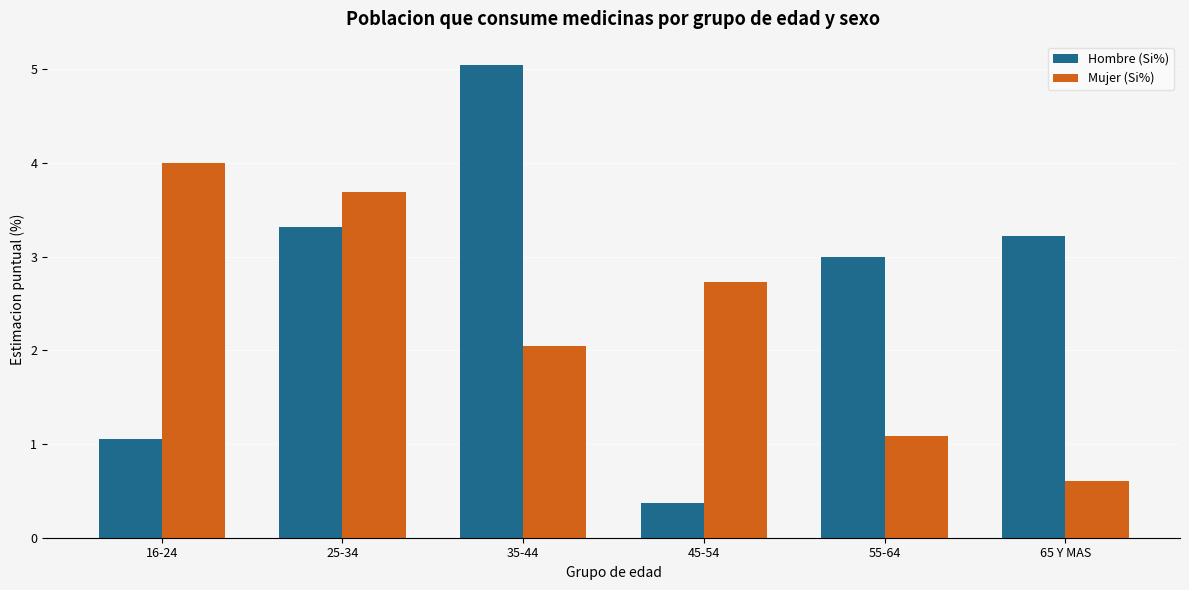

What is the spread (max minus min) of values at 55-64?

1.9